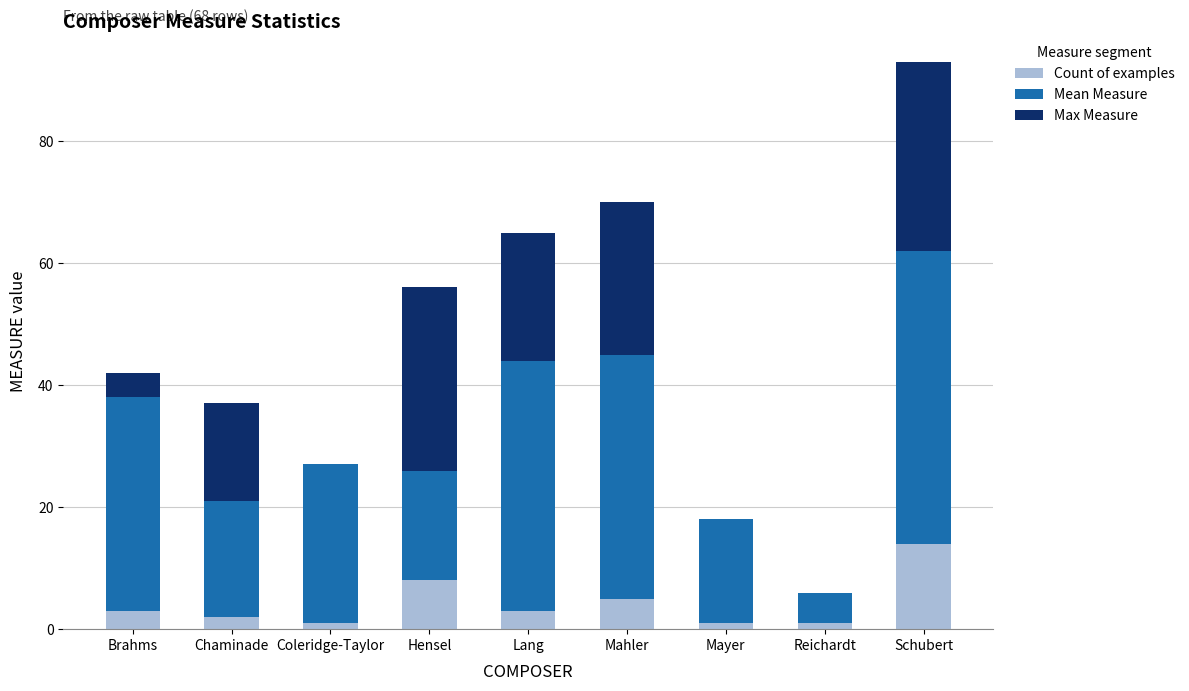

Reading left to right, transcribe the values for Count of examples.

Brahms=3	Chaminade=2	Coleridge-Taylor=1	Hensel=8	Lang=3	Mahler=5	Mayer=1	Reichardt=1	Schubert=14